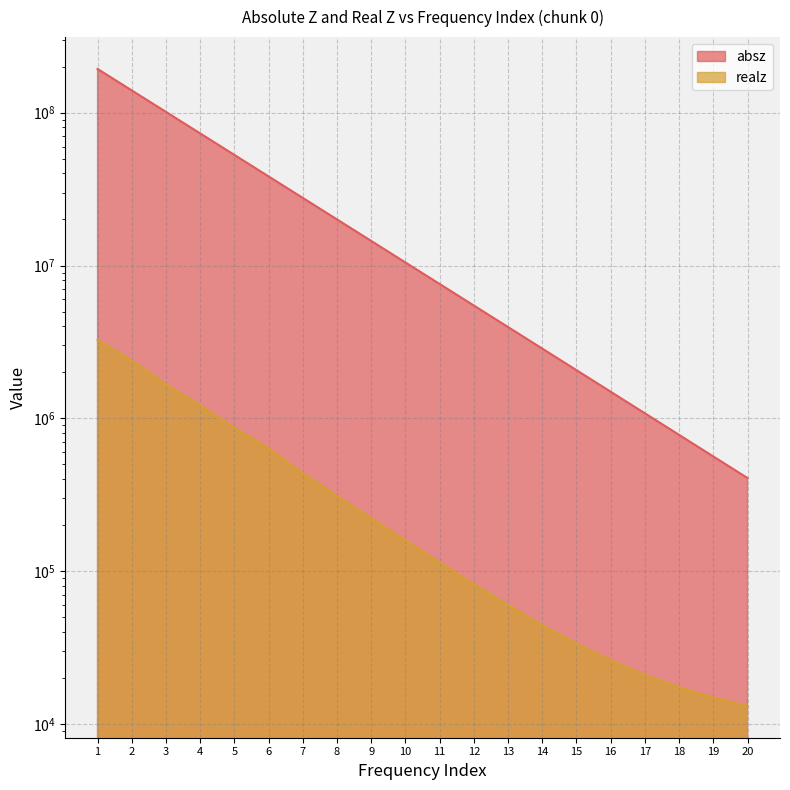

True or false: absz has a value of 192908000.0 at 1.

True